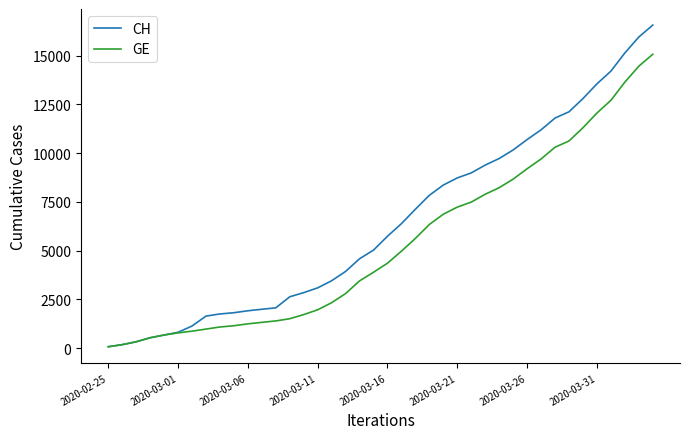

Which series has the largest total across all categories?

CH